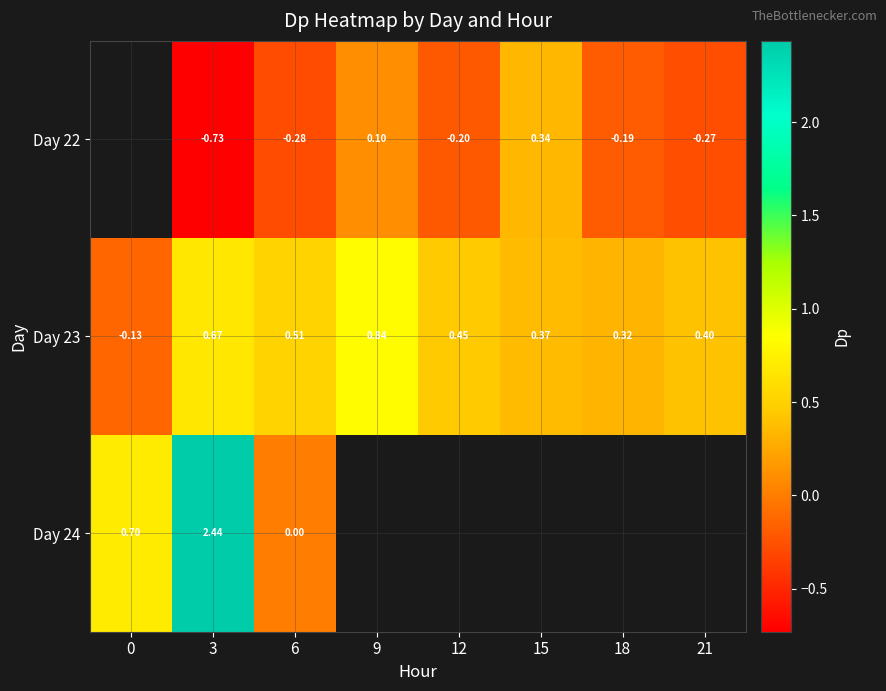

Count the number of data series in this chart.

3